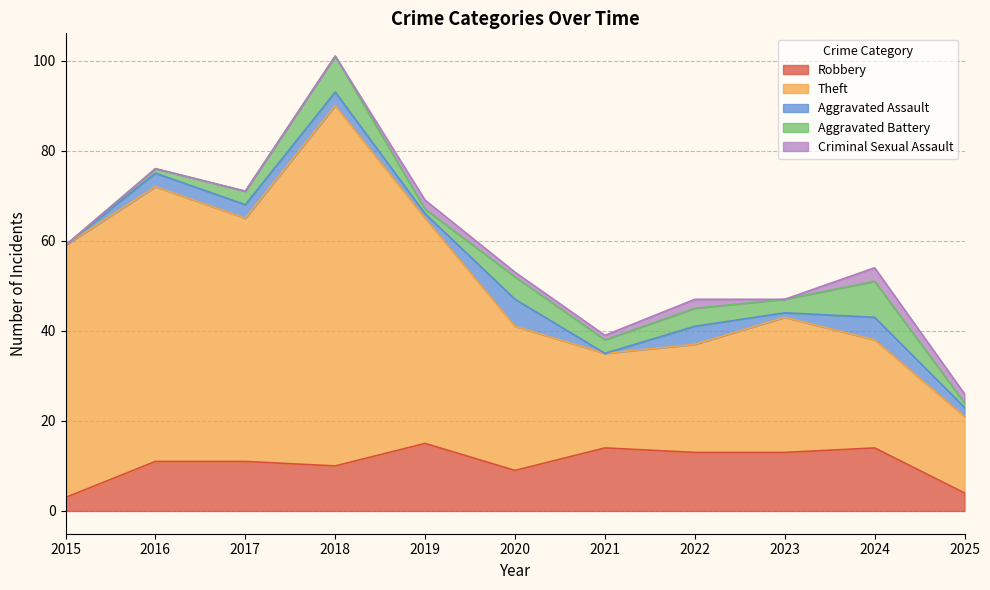

True or false: Criminal Sexual Assault has a value of 0 at 2017.

True